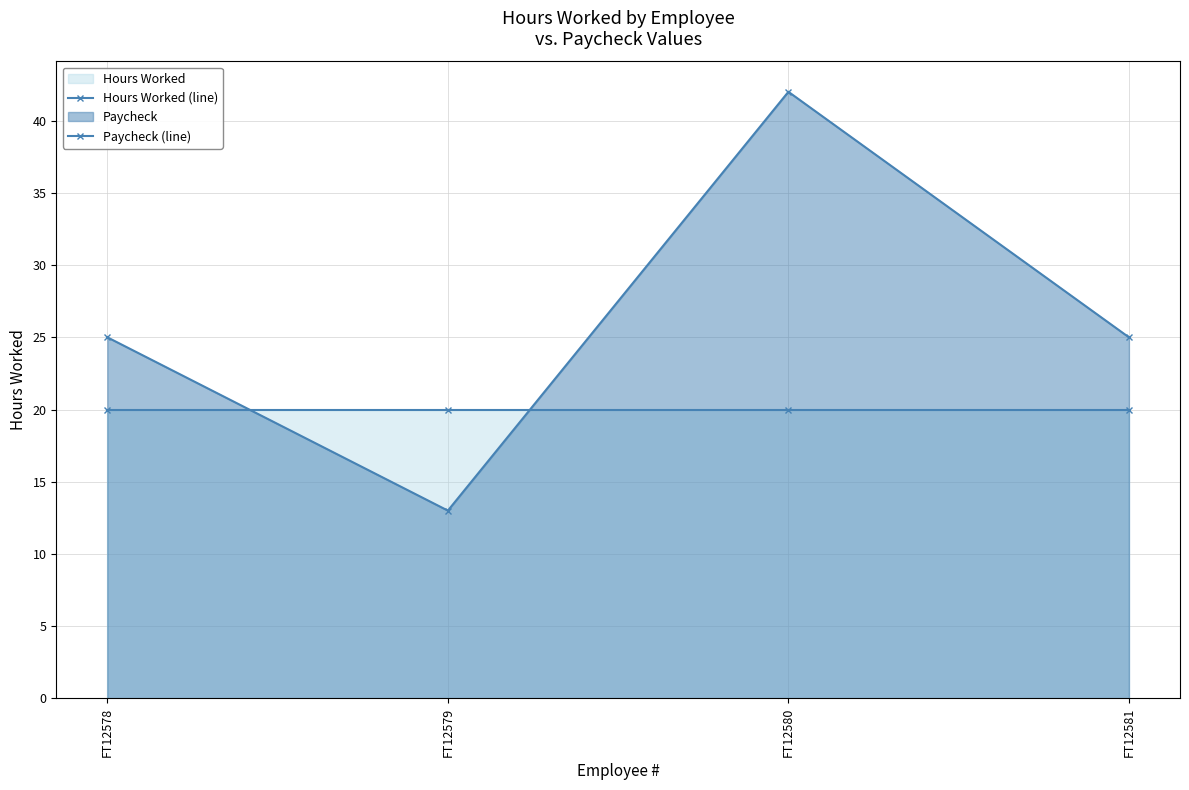

Which series ends up on top after the final intersection of Hours Worked (line) and Paycheck (line)?

Paycheck (line)